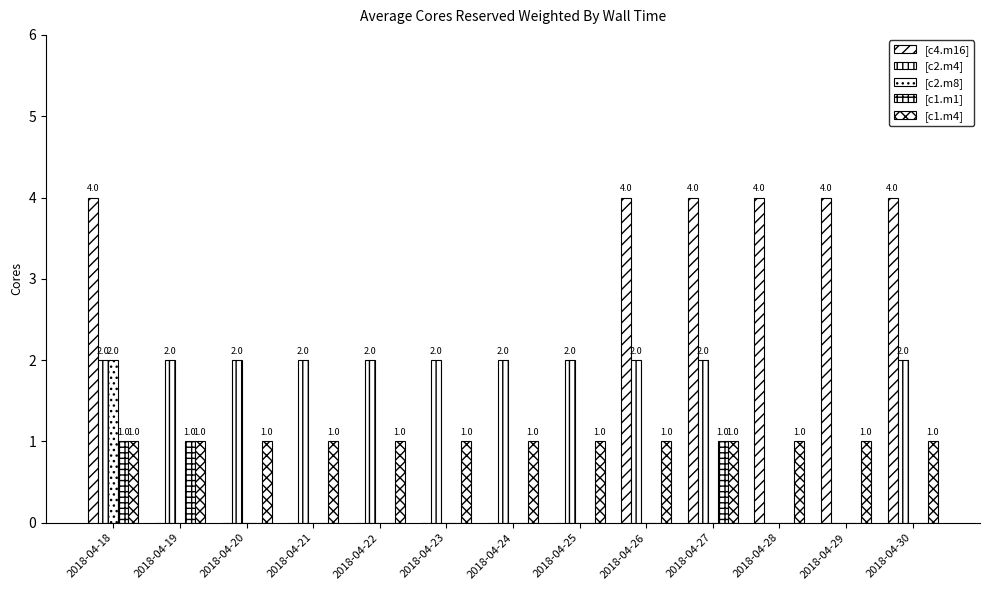

How many values in [c2.m8] are above zero?

1